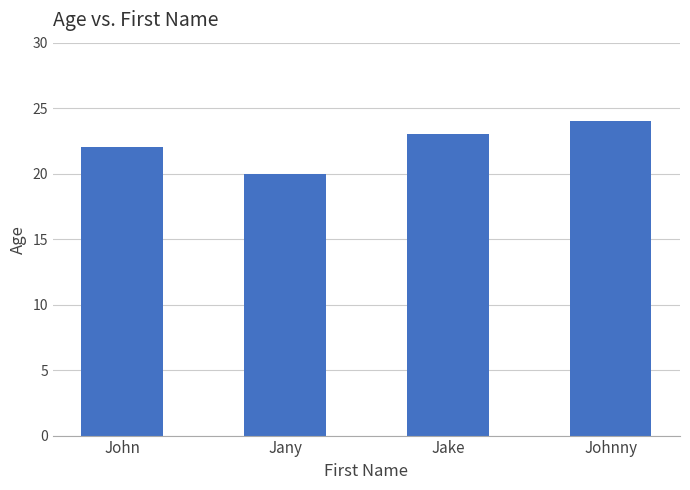

Does the chart contain any negative values?

No